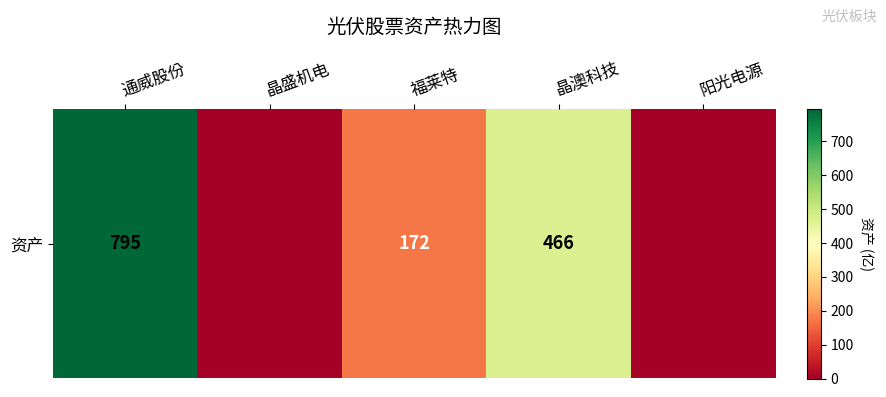

Is it true that the value at 阳光电源 is -305?

False